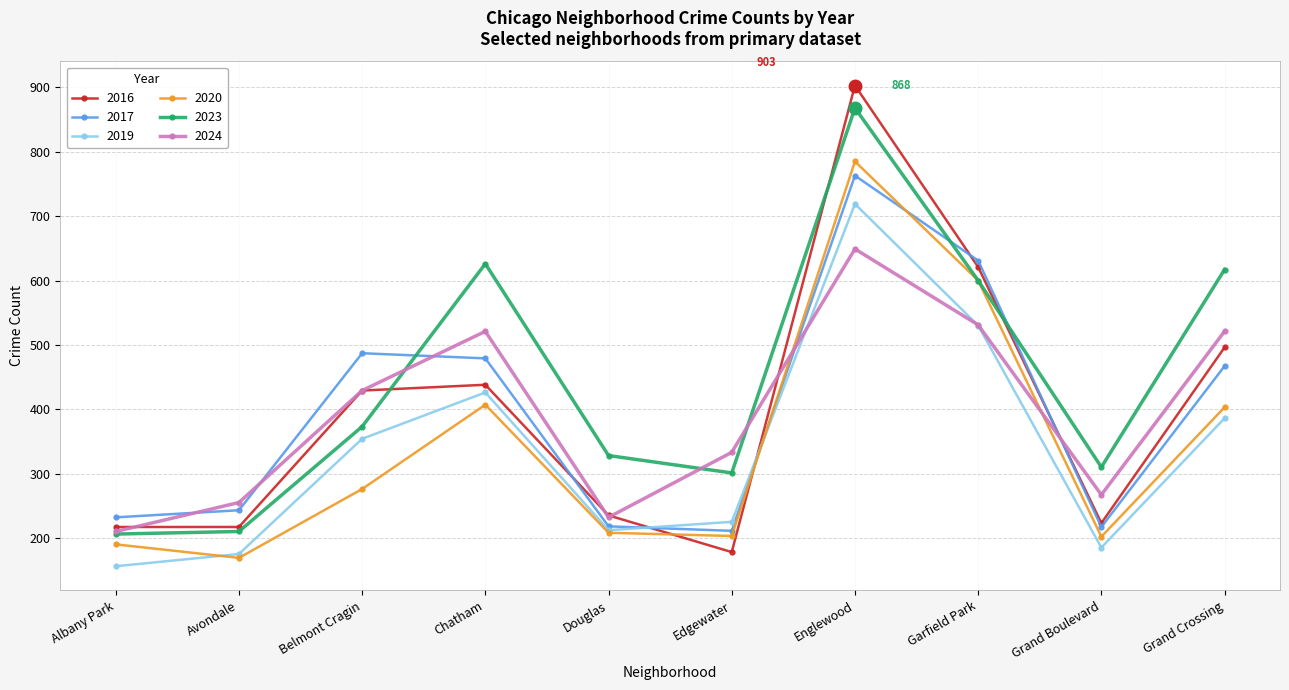

Where is the first local minimum for 2017?

Edgewater